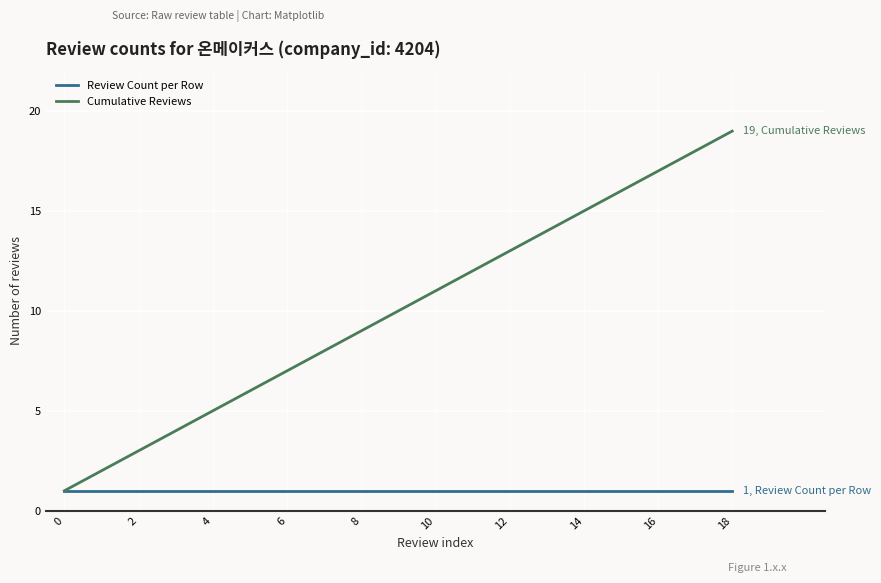

List the series in order of their peak value, lowest first.

Review Count per Row, Cumulative Reviews